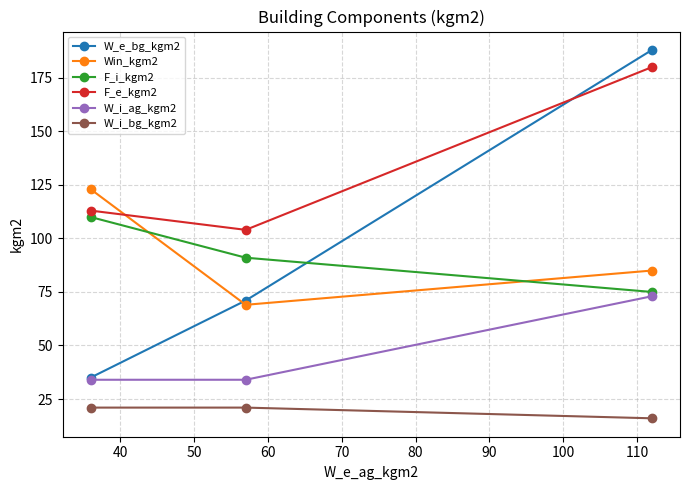

Which series has the largest total across all categories?

F_e_kgm2